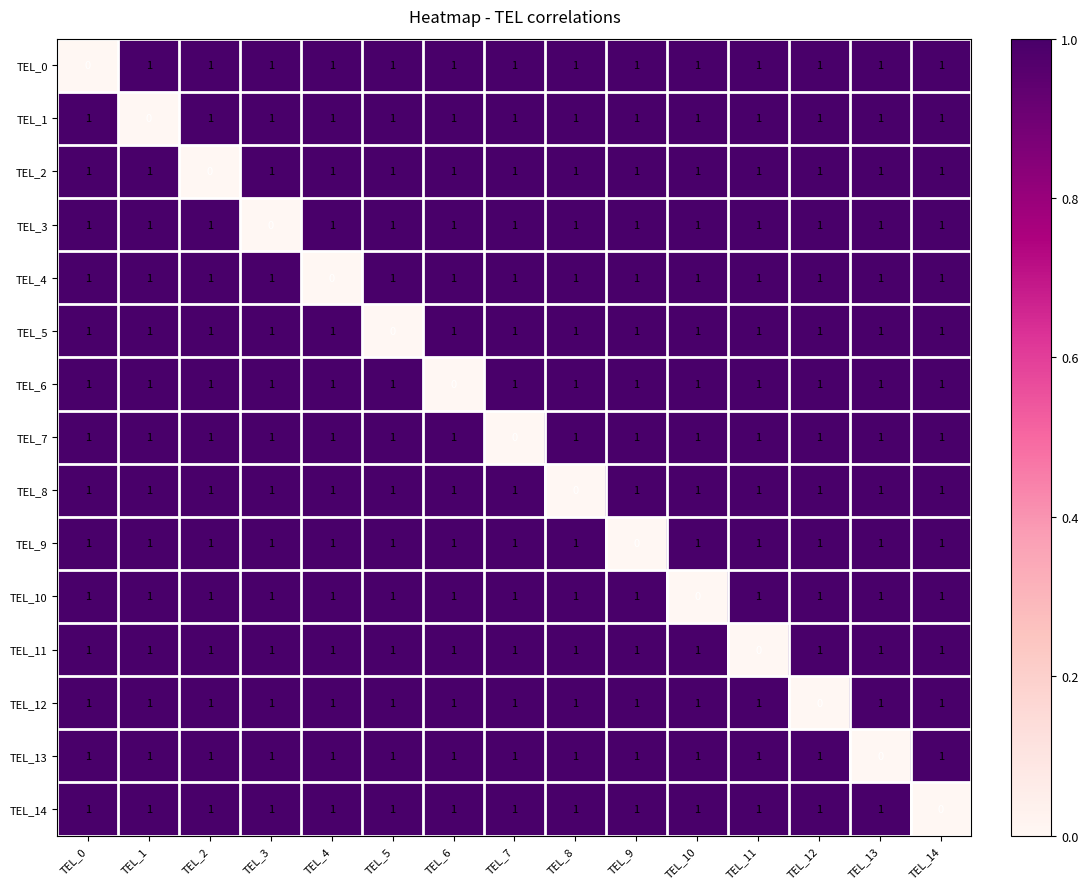

At which label does TEL_2 reach its minimum?

TEL_2